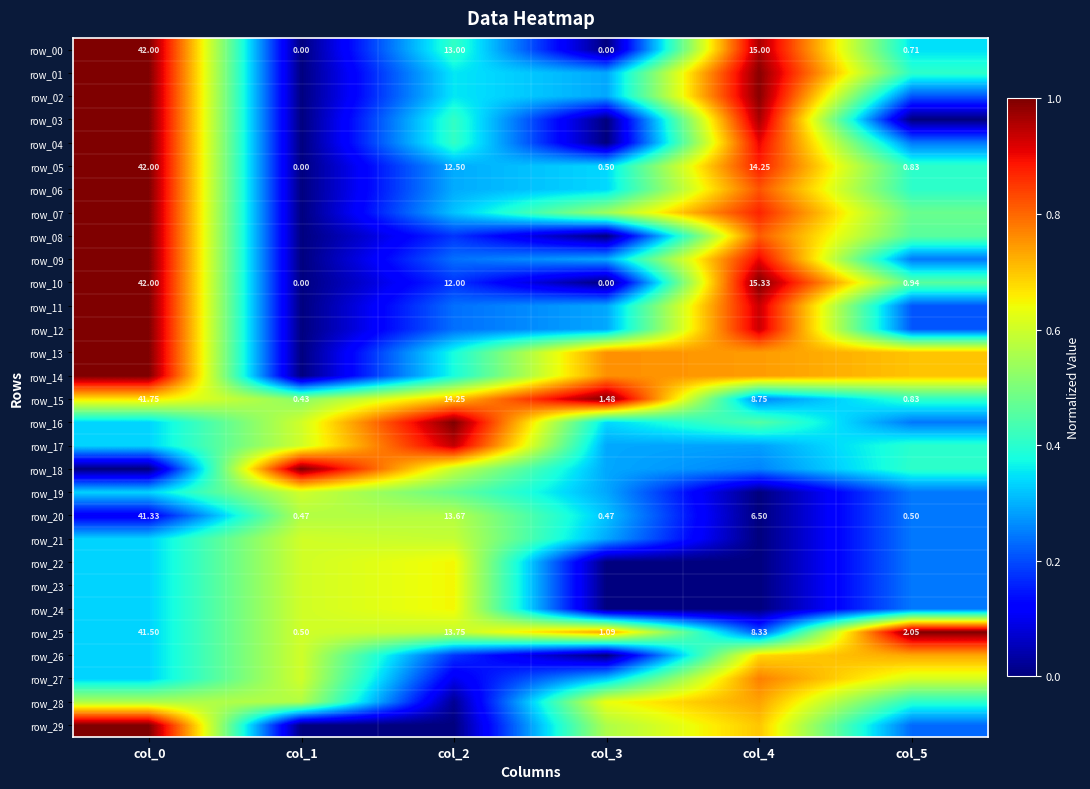

At which category is the sum across all series the highest?

col_0